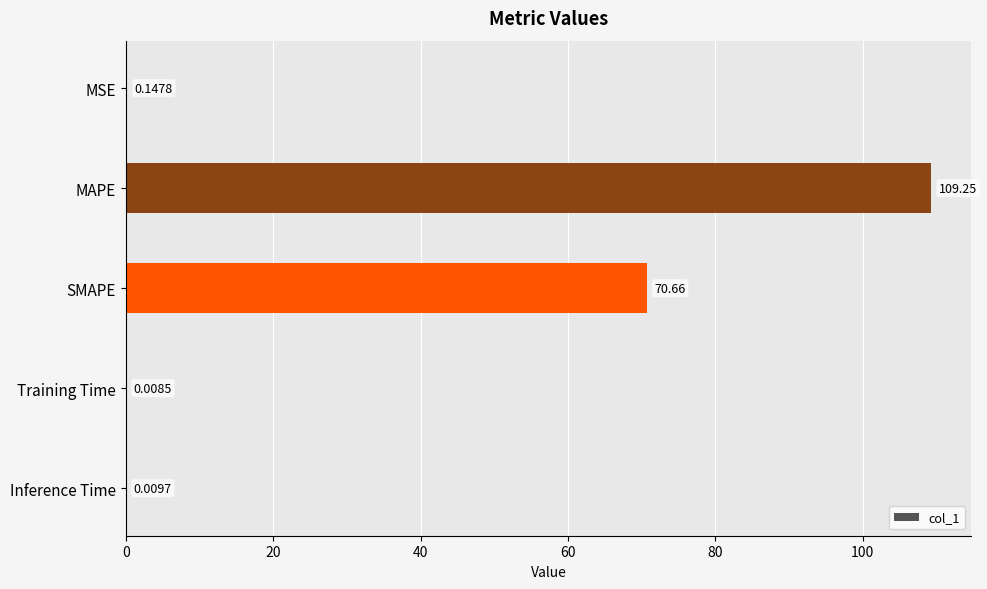

At which category does the chart reach its peak across all series?

MAPE